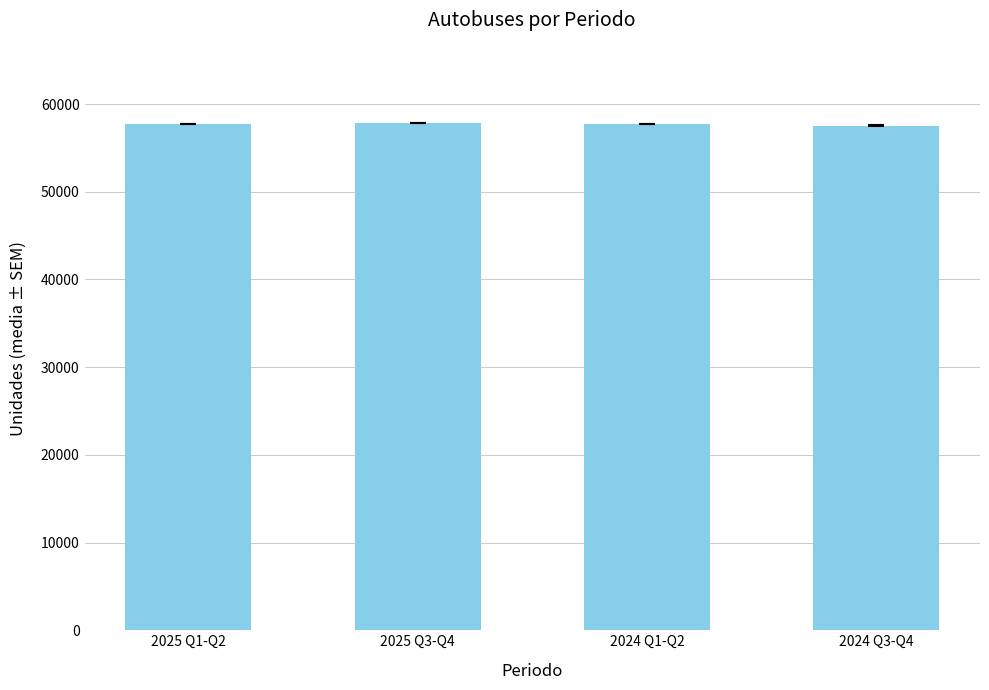

What is the ratio of the value at 2024 Q1-Q2 to the value at 2024 Q3-Q4?

1.0